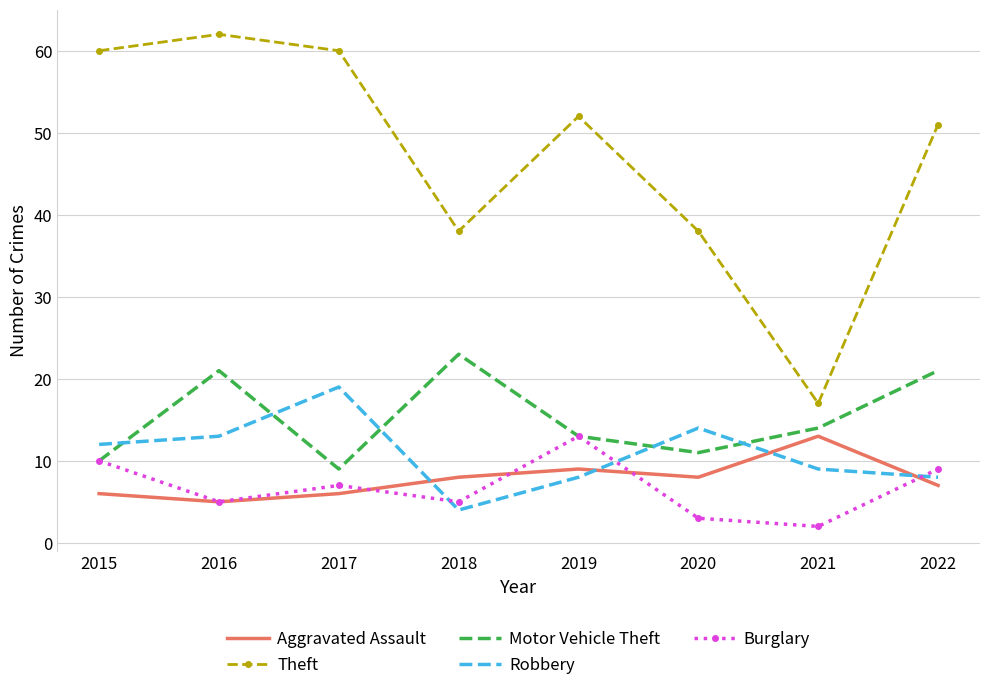

True or false: Theft has a value of 17 at 2021.

True